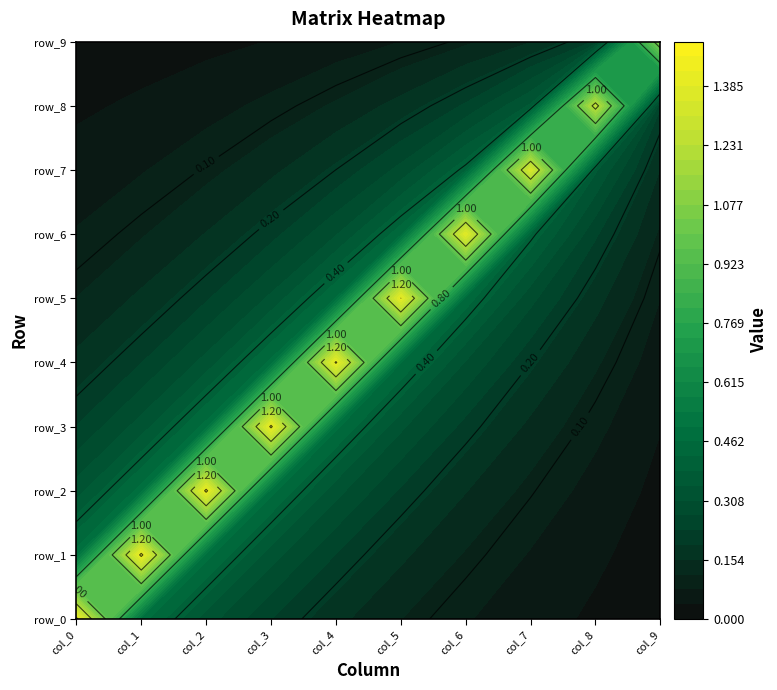

Which label corresponds to the largest value in the chart?

col_0